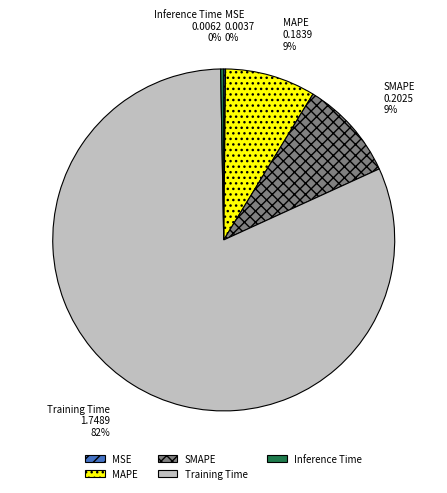

Is there any slice that represents more than half of the pie?

Yes